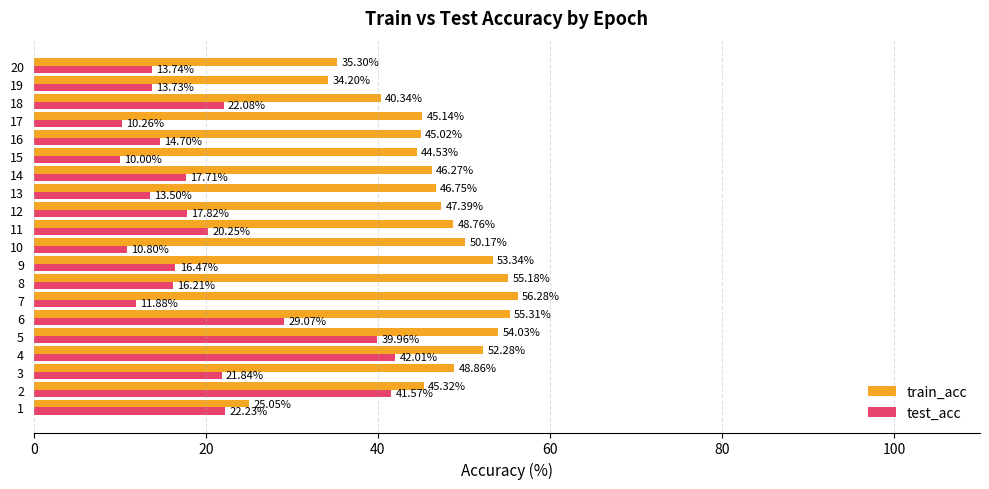

Which series has the largest range (max minus min)?

test_acc